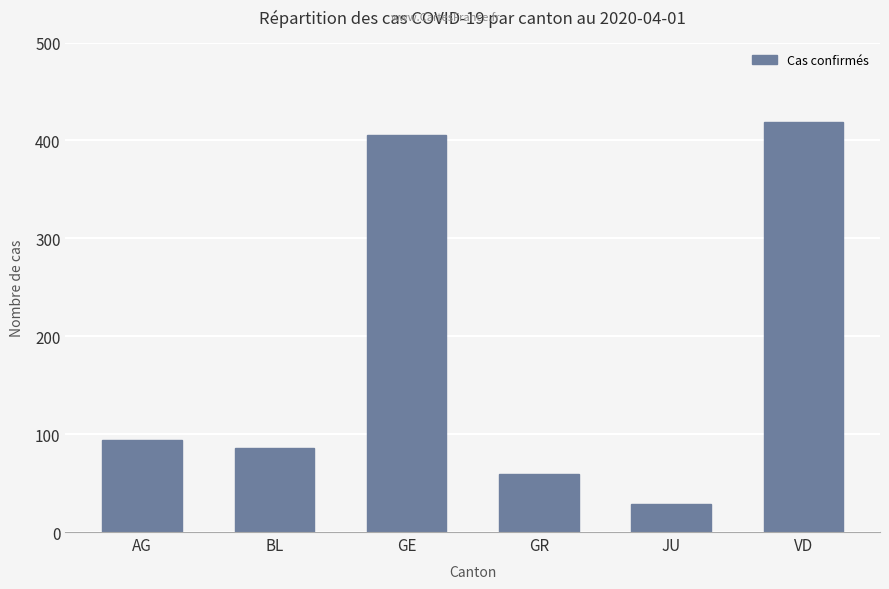

What is the sum of the values at VD and JU?

448